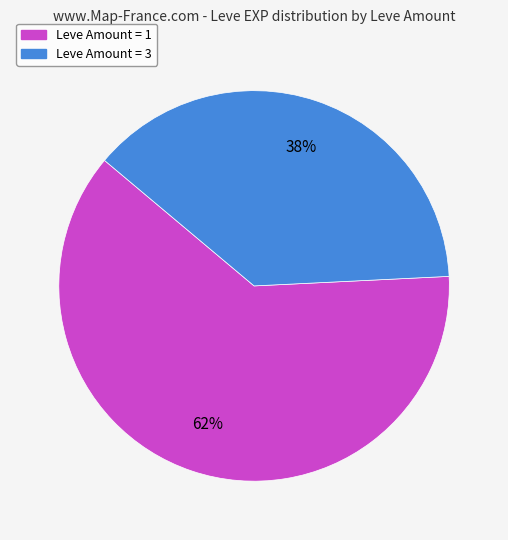

Count the number of slices in the pie.

2